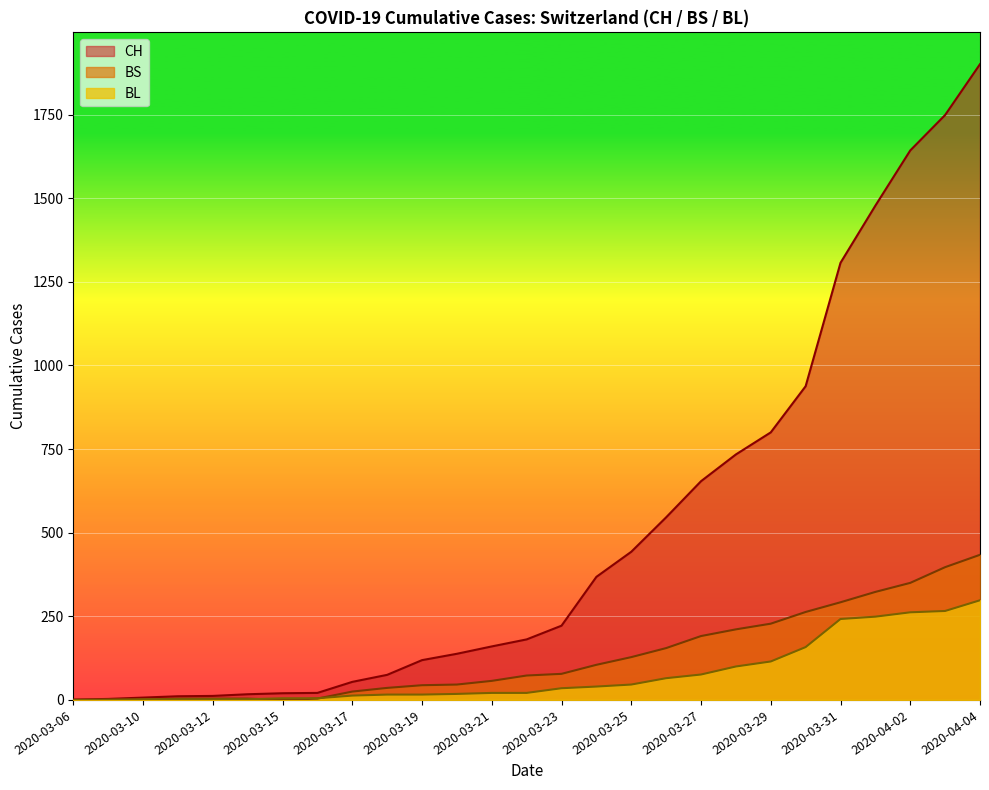

What is the sum of the BS values at 2020-04-03 and 2020-03-22?

470